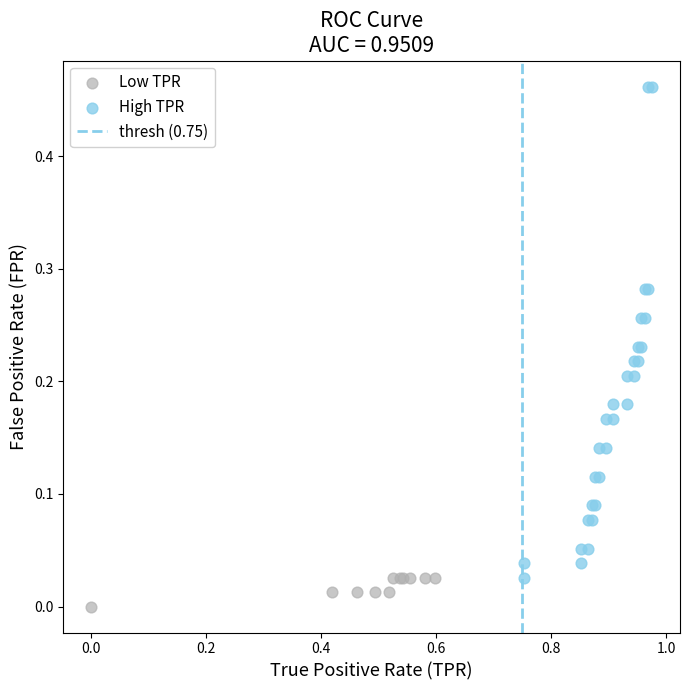

Which series contains the lowest Y value?

Low TPR